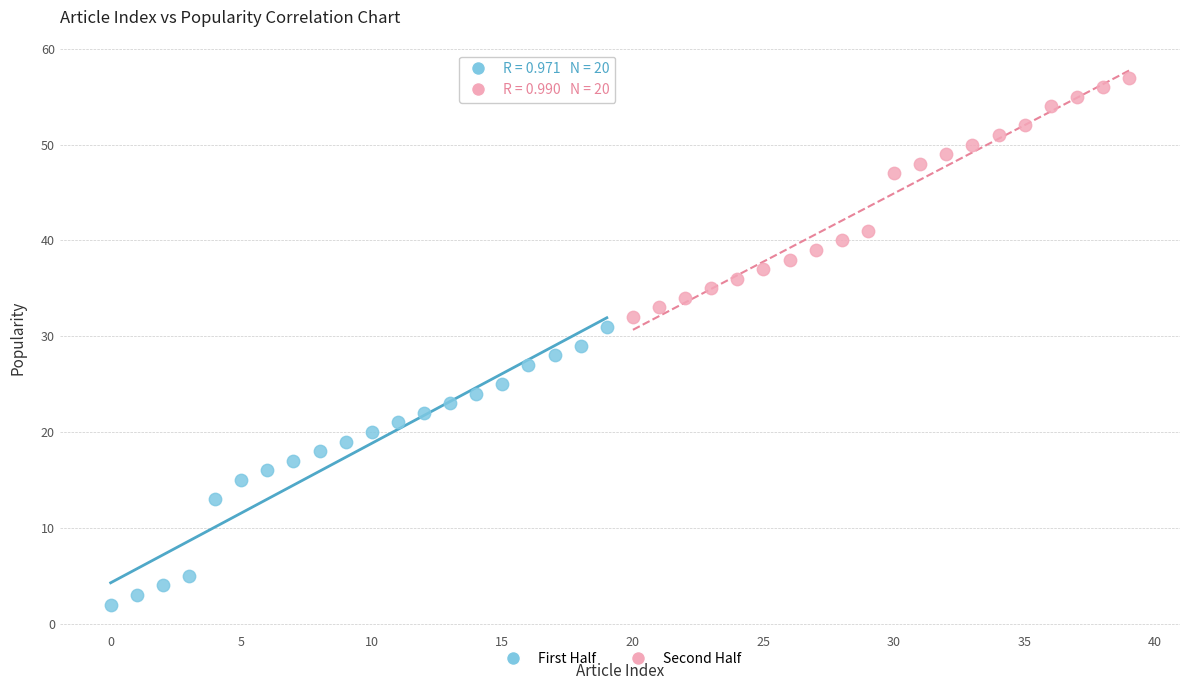

What are all the series names shown in the legend?

First Half, Second Half